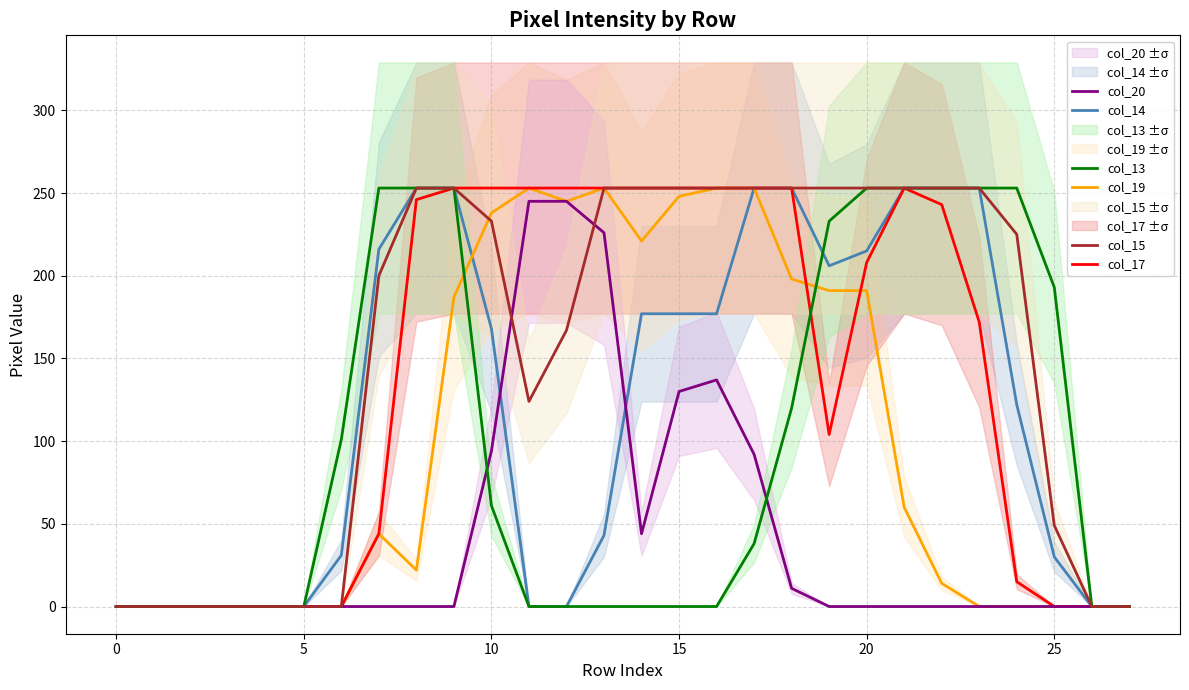

Which series ends up on top after the final intersection of col_19 and col_14?

col_19